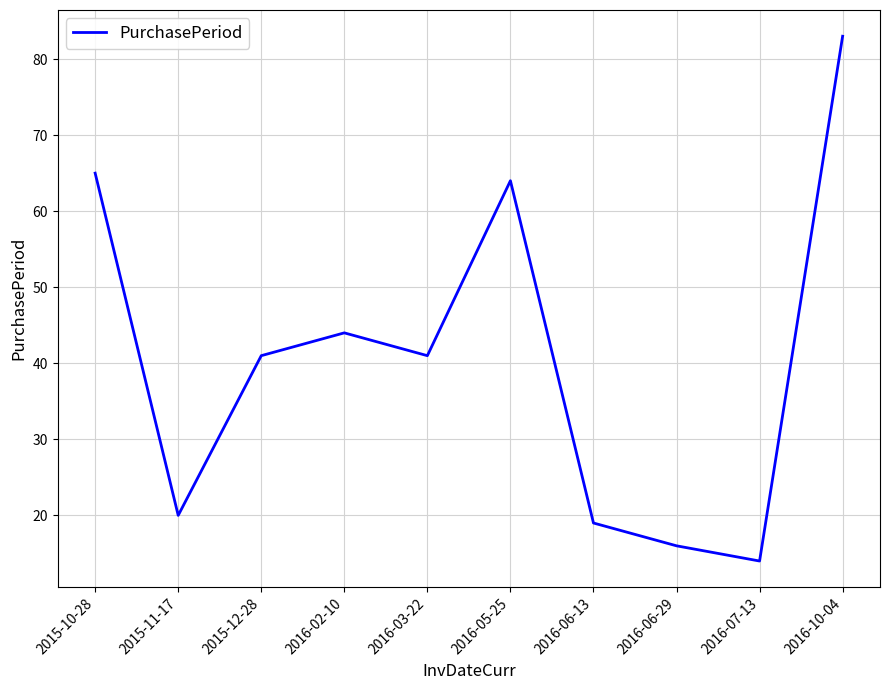

Where is the data nearest to the value 48?

2016-02-10